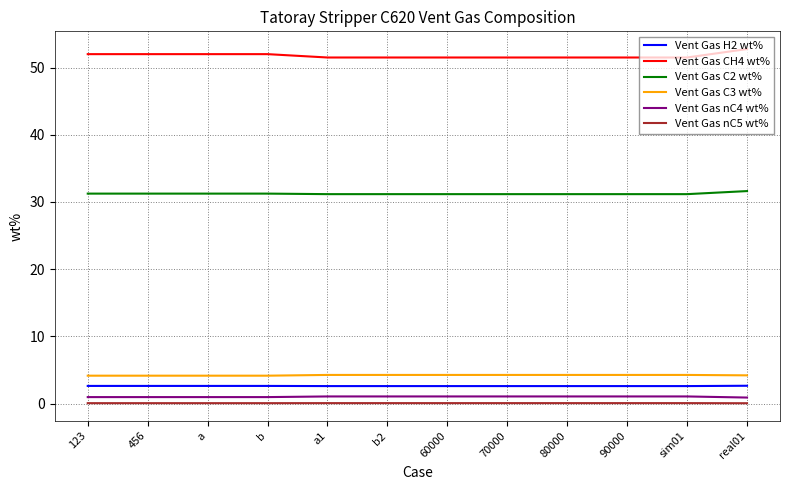

What are all the series names shown in the legend?

Vent Gas H2 wt%, Vent Gas CH4 wt%, Vent Gas C2 wt%, Vent Gas C3 wt%, Vent Gas nC4 wt%, Vent Gas nC5 wt%